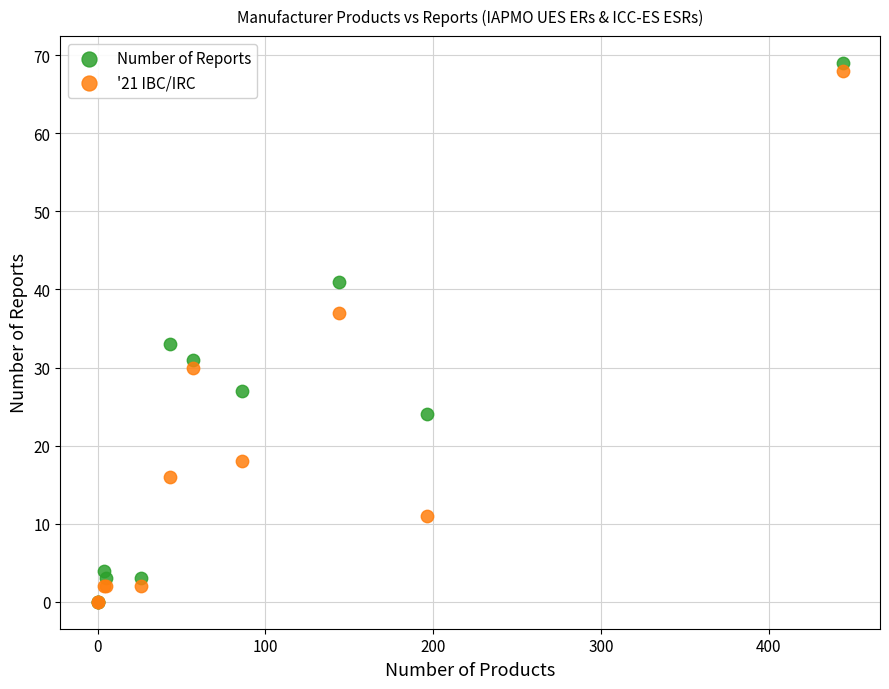

In the Number of Reports series, what Y value is closest to 34?

33